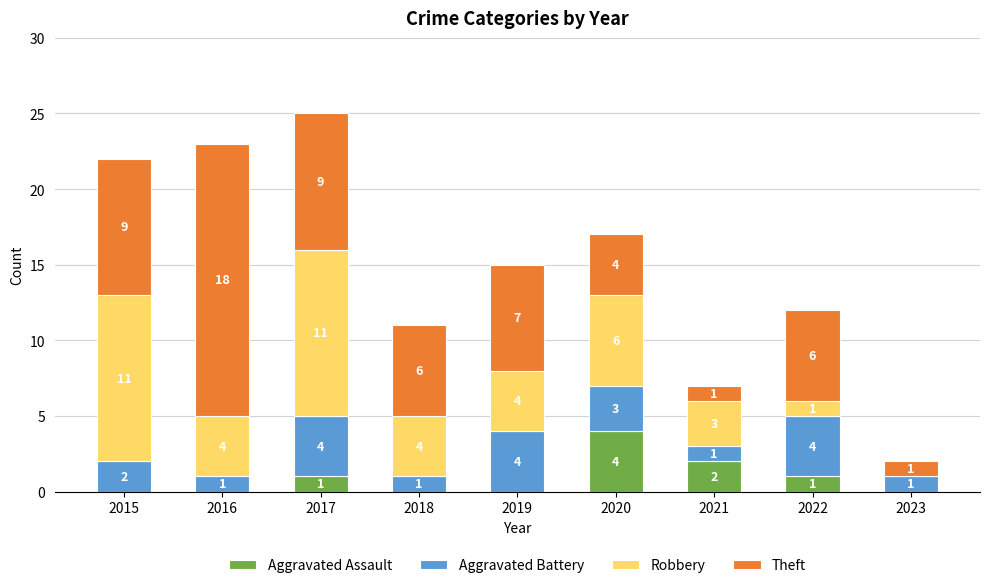

How many categories are shown in the chart?

9